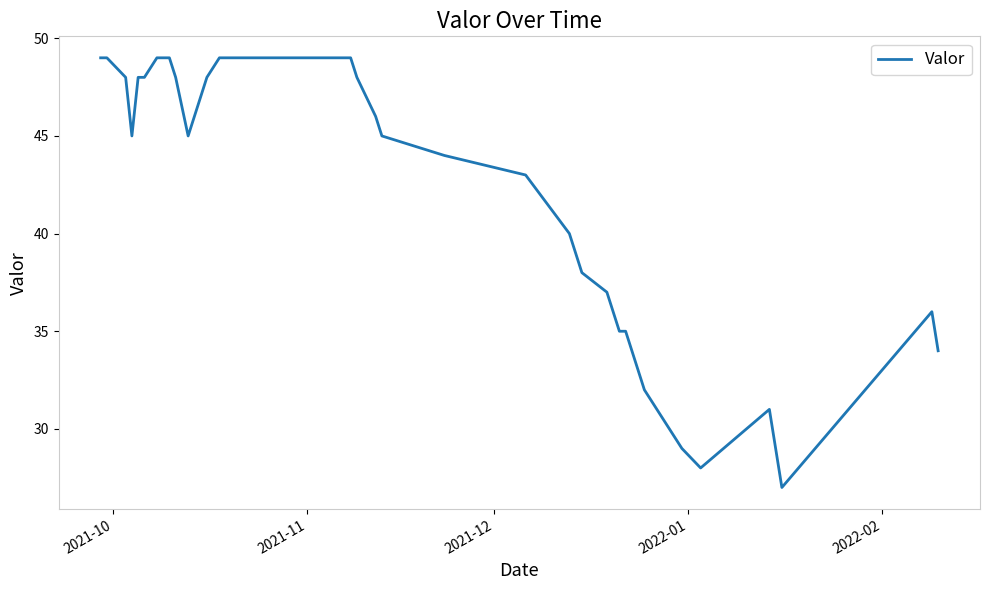

Reading left to right, list all the values displayed in this chart.

49	49	48	45	48	48	49	49	49	48	45	48	49	49	49	49	49	49	48	46	45	44	43	40	39	38	37	35	35	33	32	31	29	28	31	29	27	36	34